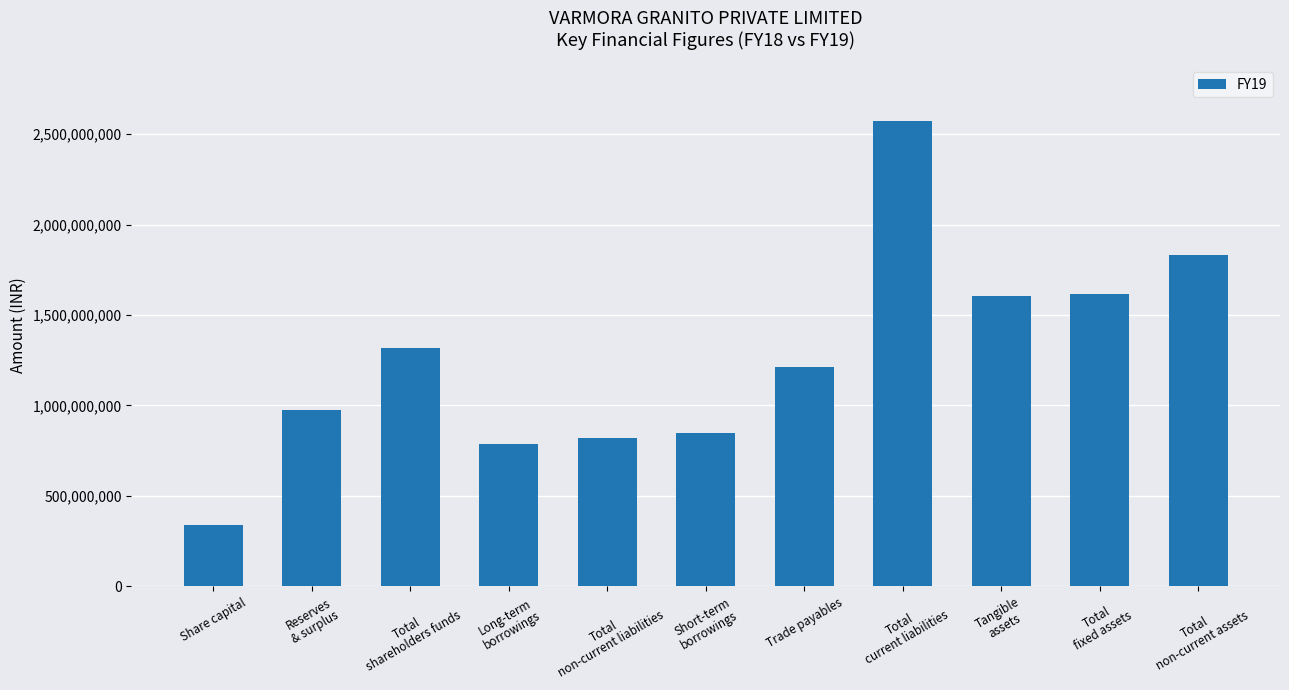

What is the greatest value displayed?

2573100292